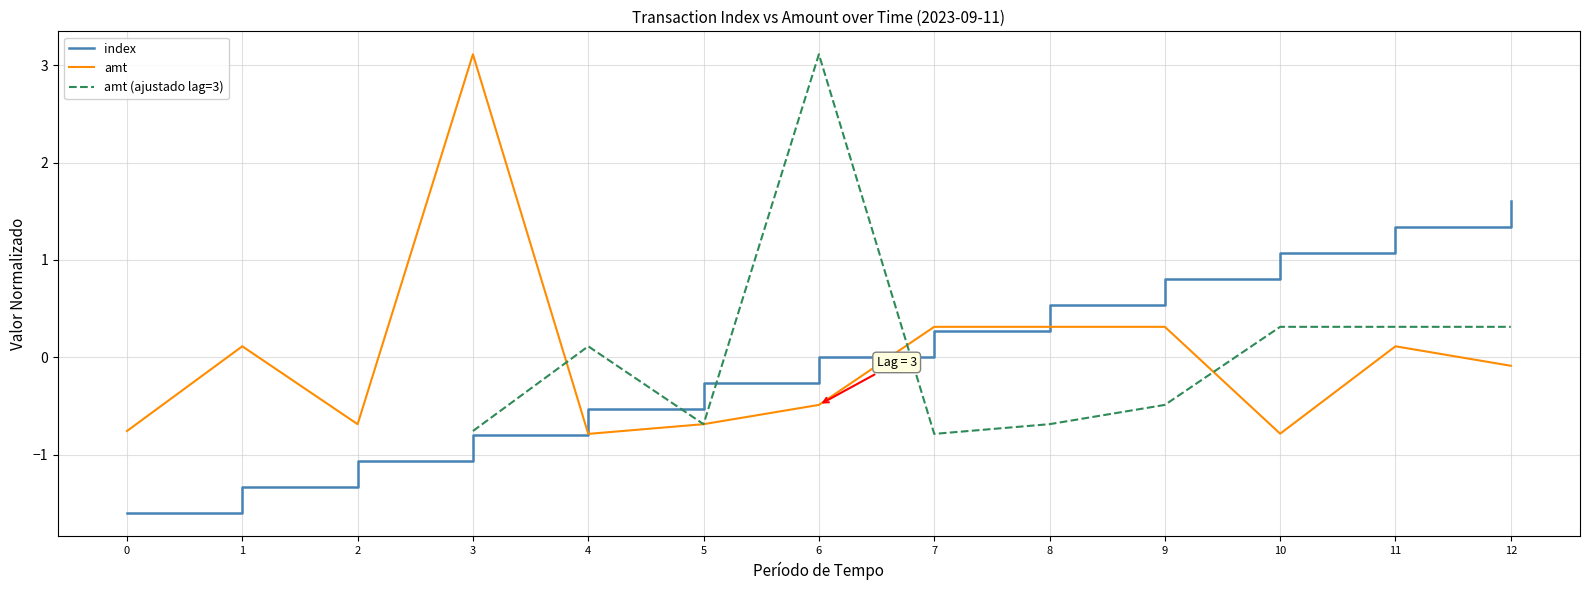

True or false: index has more than 0 interior local peaks.

False